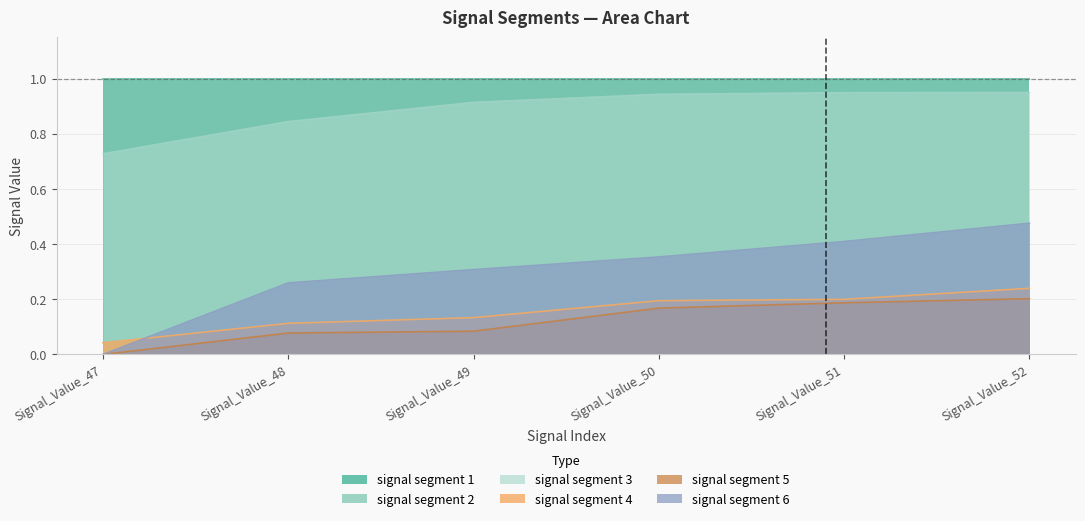

True or false: signal segment 6 has a value of 0.1 at Signal_Value_48.

False